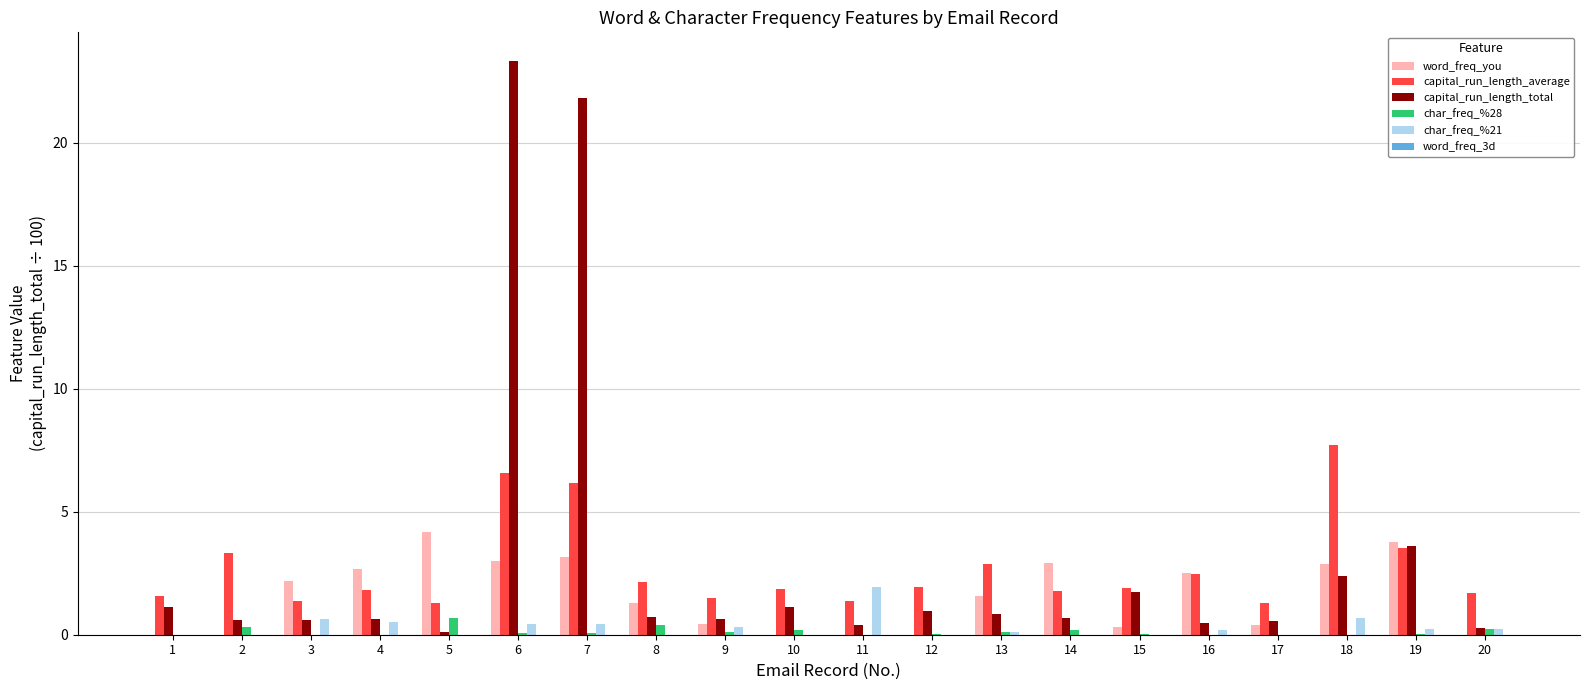

Is it true that char_freq_%21 equals 0.5 at 7?

True